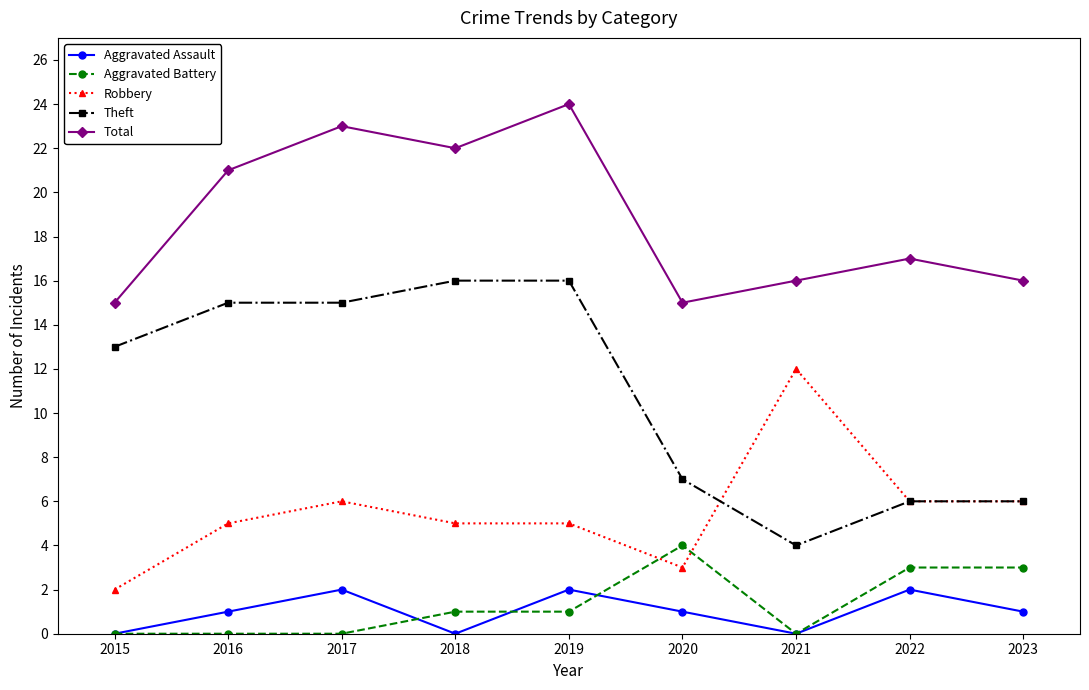

What is the minimum value for Robbery?

2